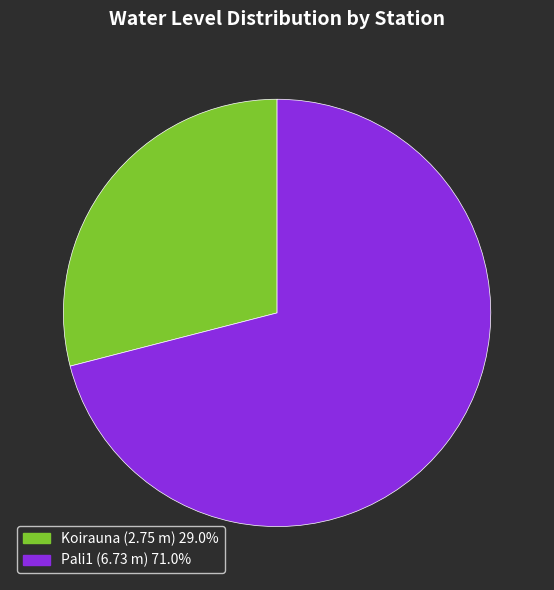

Approximately how many times larger is the value at Koirauna (2.75 m) 29.0% compared to Pali1 (6.73 m) 71.0%?

0.4